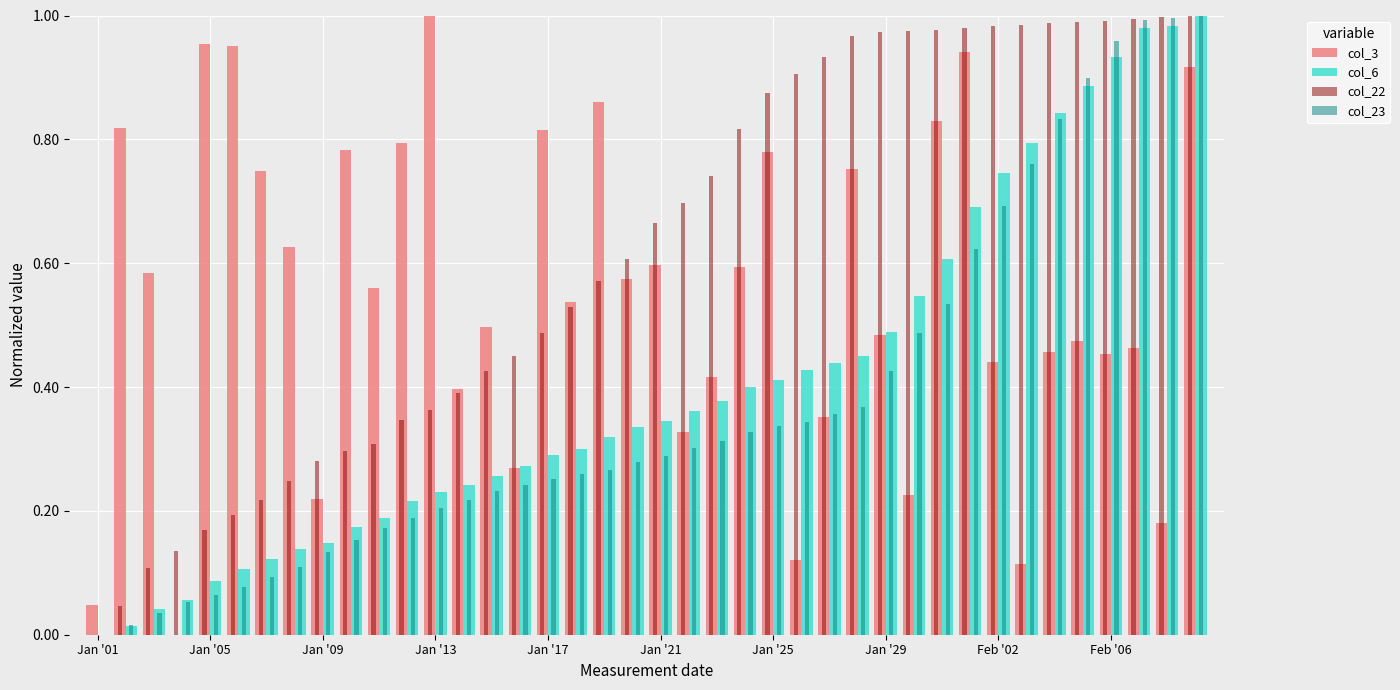

How many data points does each series have?

40